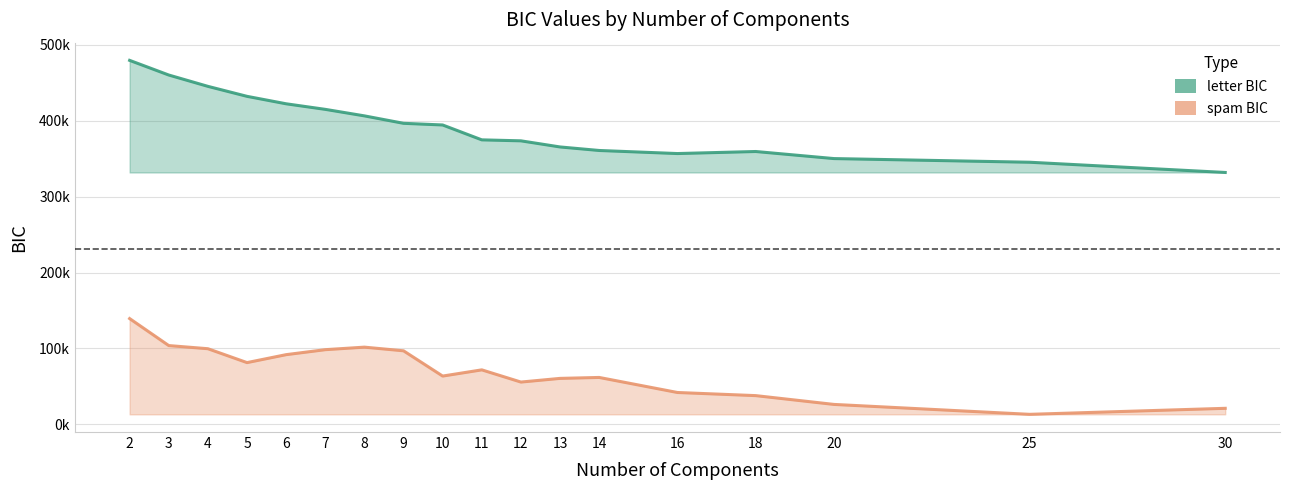

At which category is the sum across all series the highest?

2